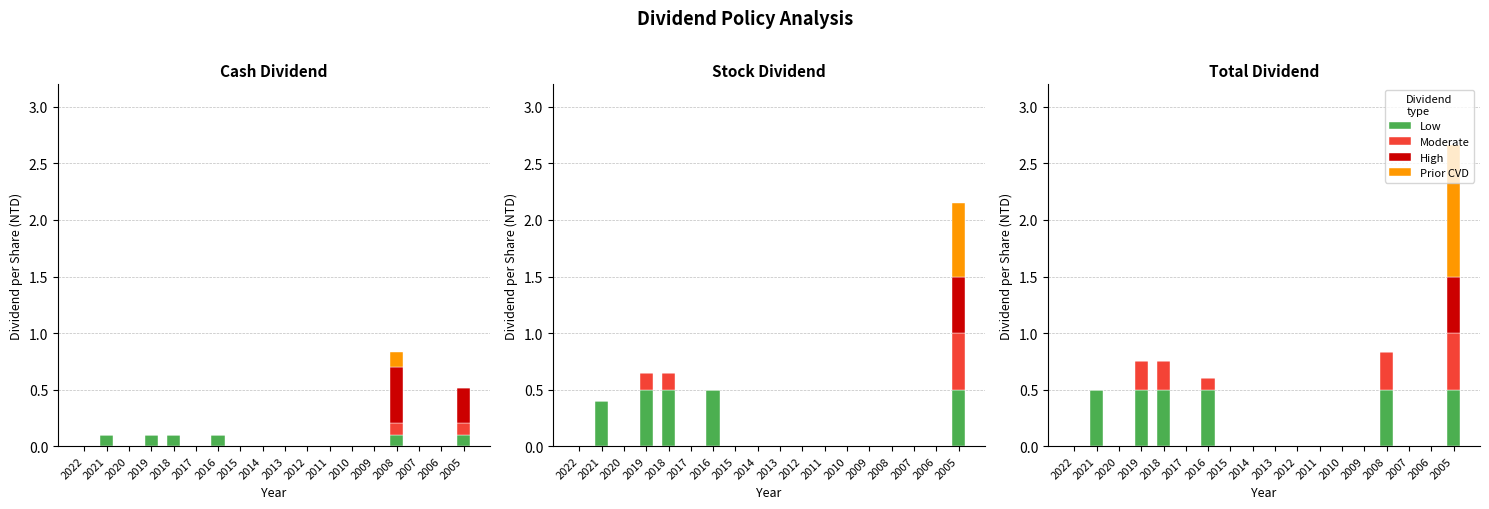

Which label corresponds to the largest value in the chart?

2005